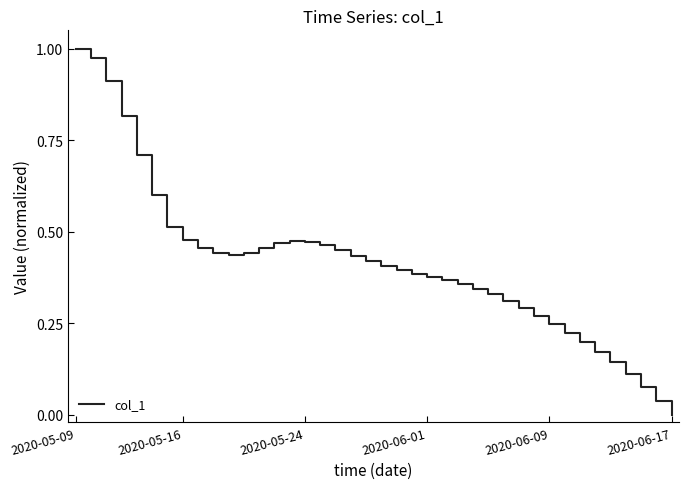

Does the chart display data point markers on the line(s)?

No